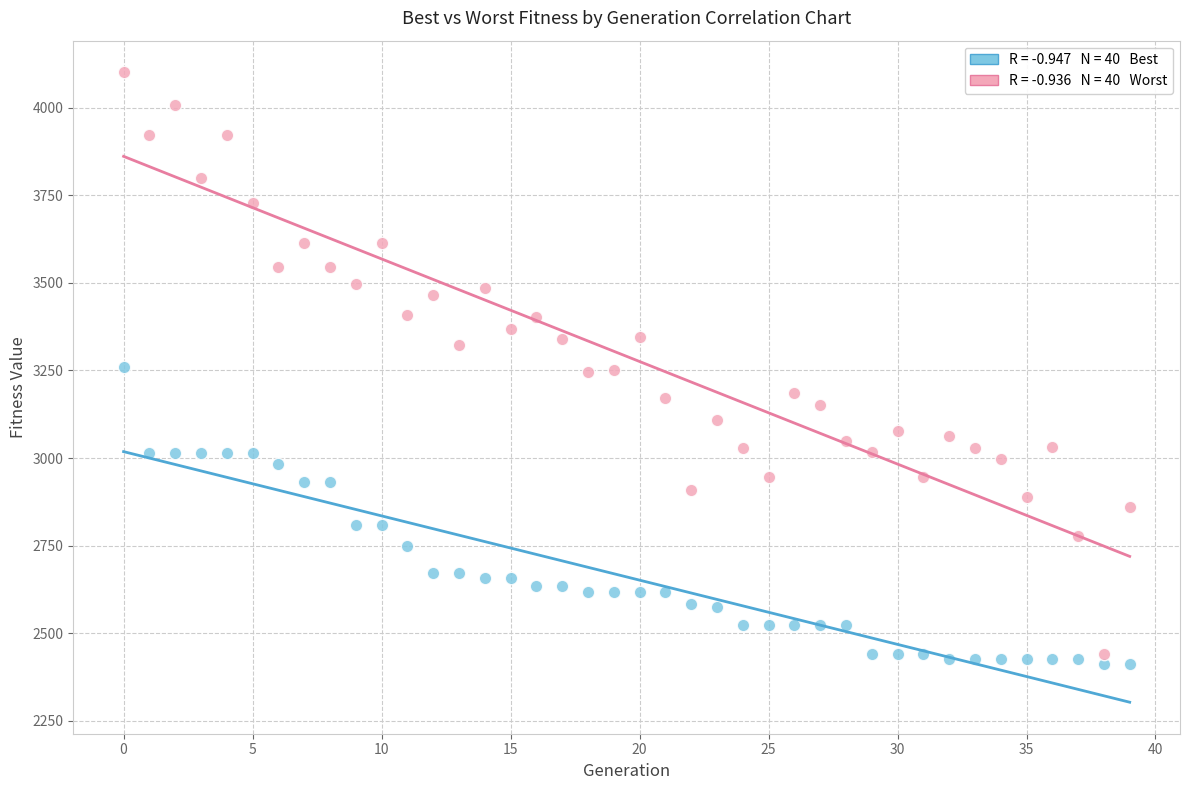

Across all data points, what is the range of Y values (max minus min)?

1689.5